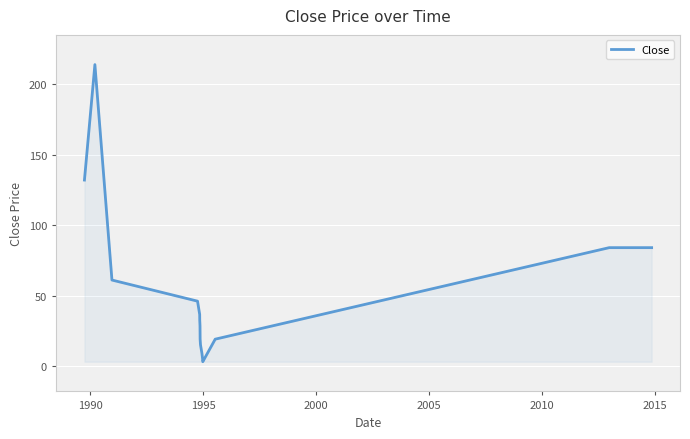

True or false: the data has more than 2 interior local peaks.

False